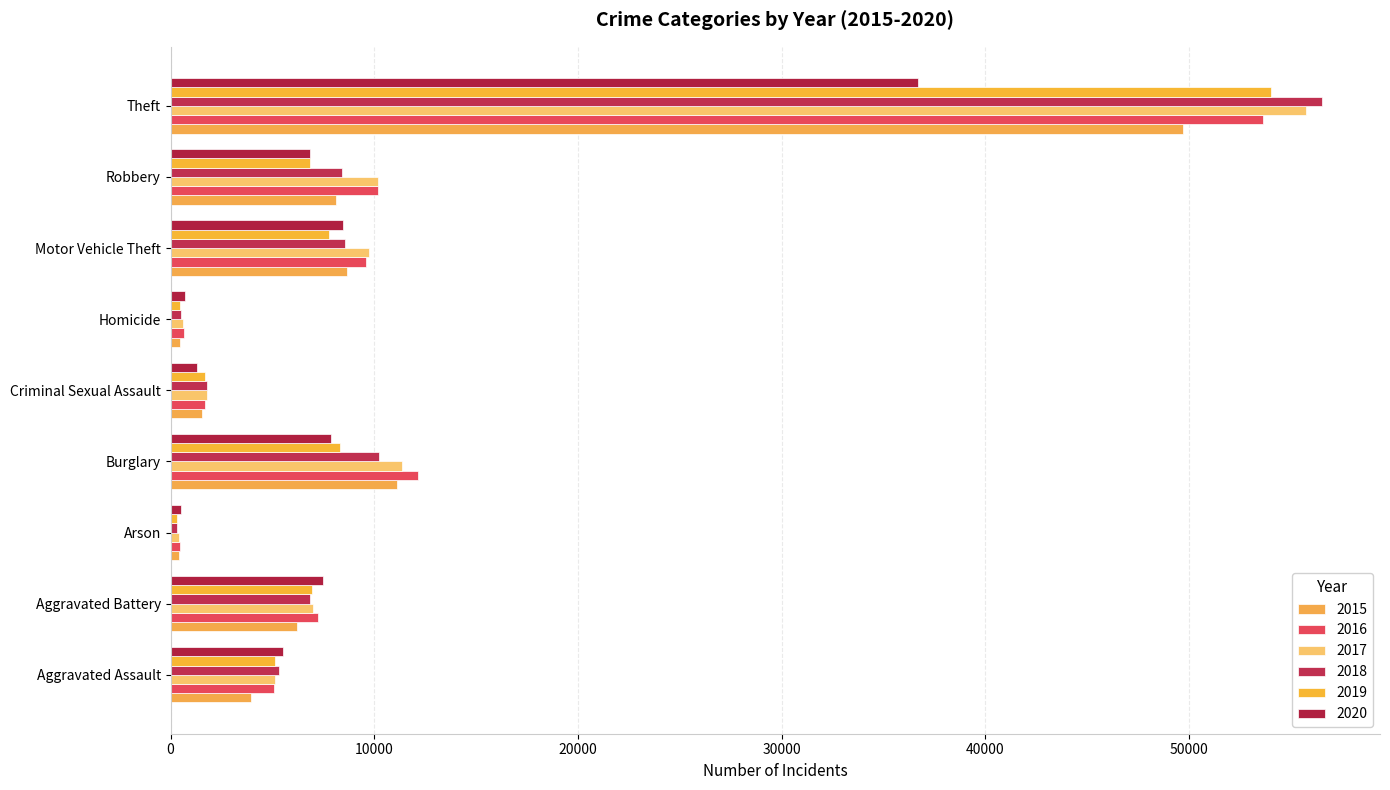

What are all the series names shown in the legend?

2015, 2016, 2017, 2018, 2019, 2020